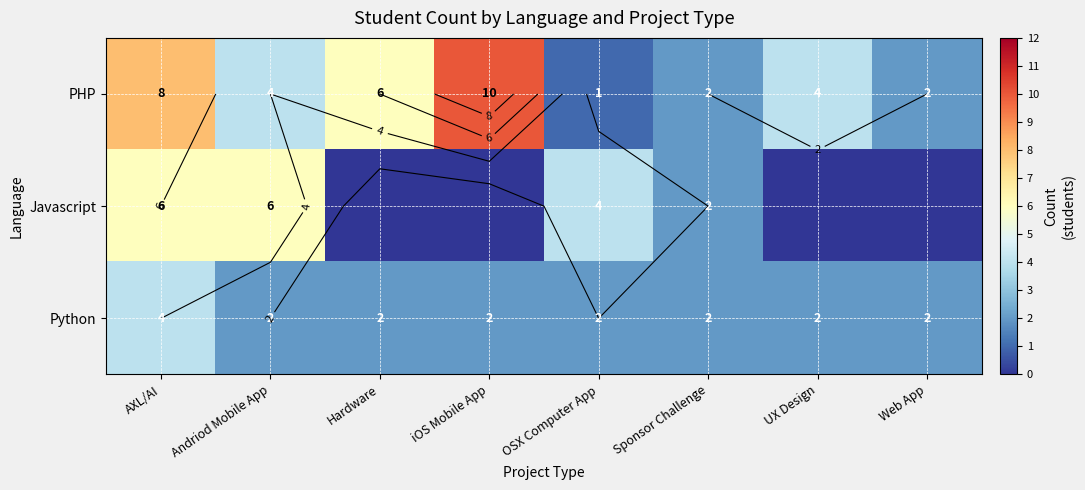

At which category is the sum across all series the highest?

AXL/AI